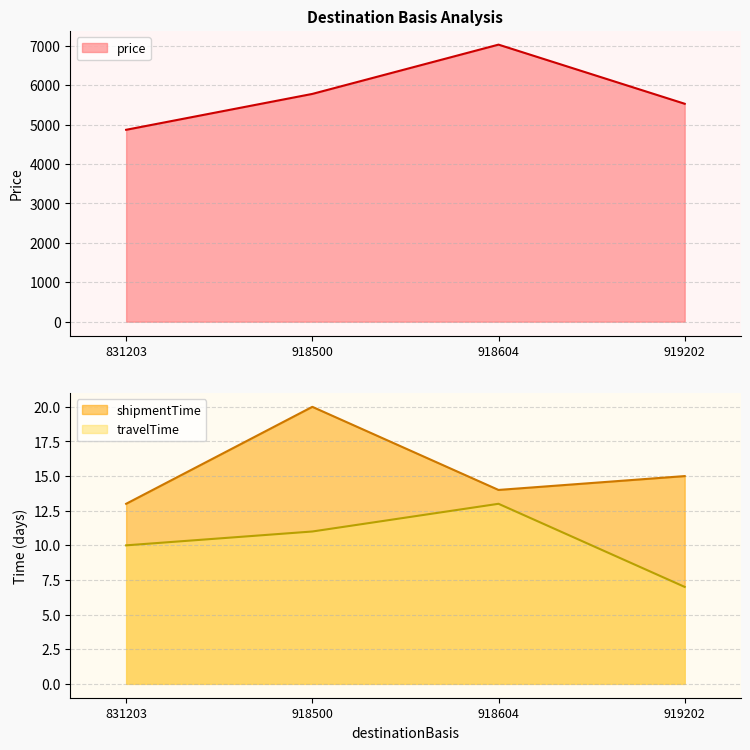

True or false: travelTime has a value of 2 at 919202.

False